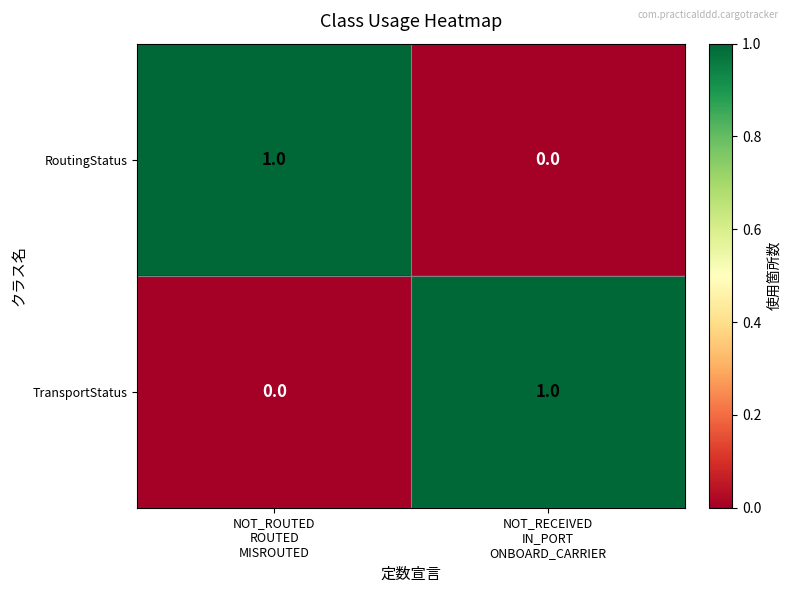

What is the difference between the highest and lowest values at NOT_ROUTED
ROUTED
MISROUTED?

1